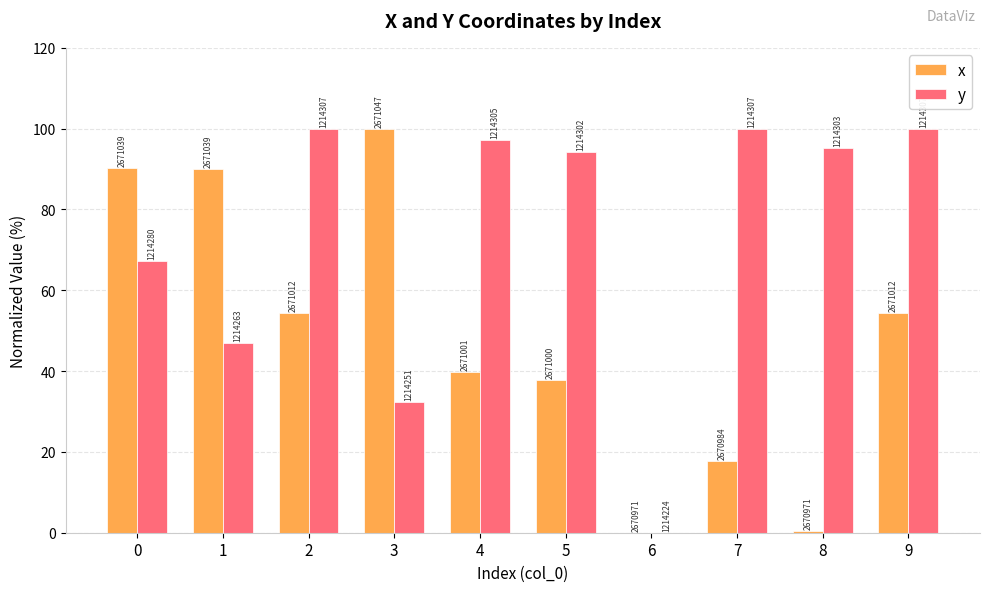

How many groups of bars are there?

10